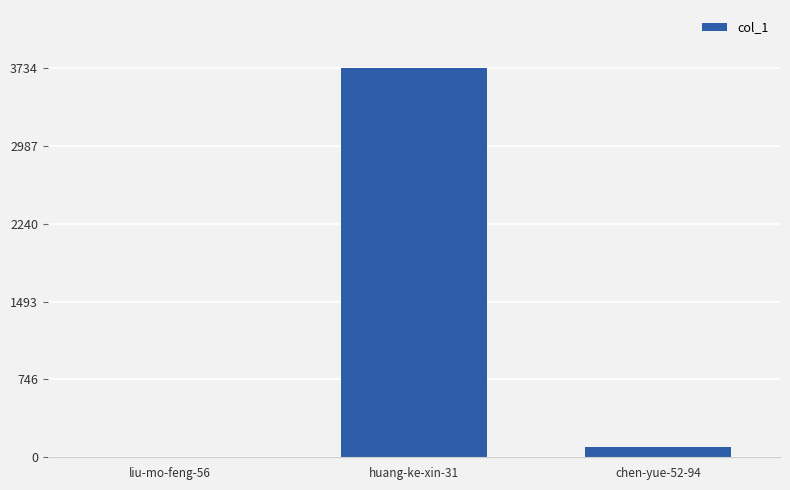

What is the sum of all values?

3835